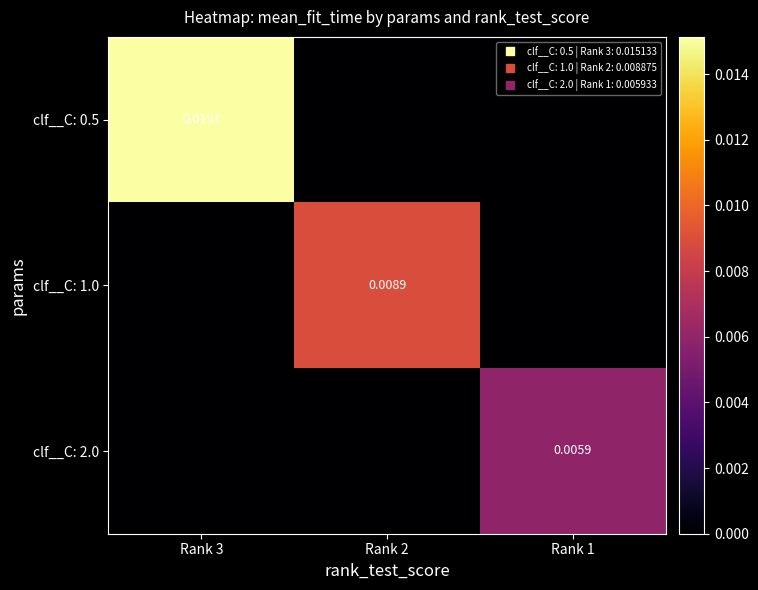

List the series in order of their overall mean, highest first.

clf__C: 0.5, clf__C: 1.0, clf__C: 2.0